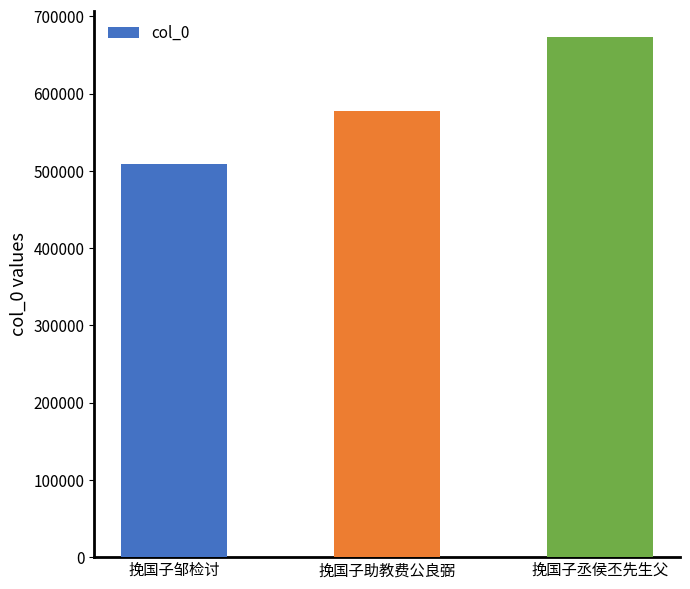

What is the label of the 1st bar from the left?

挽国子邹检讨